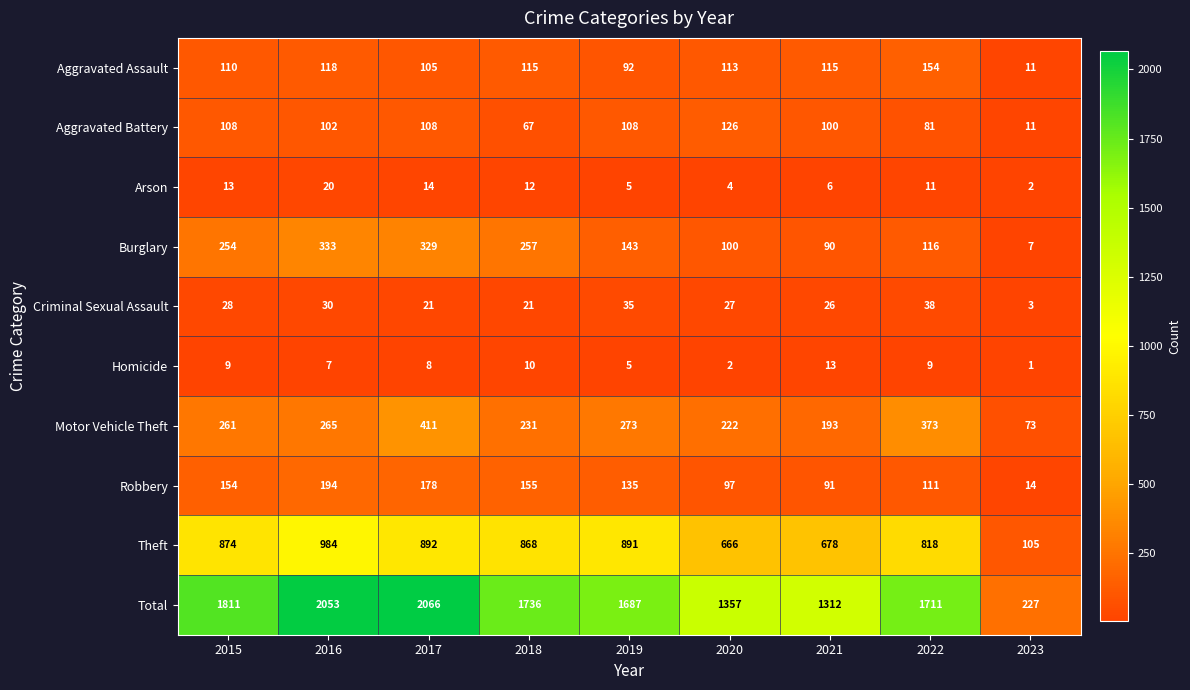

True or false: Total has a value of 1760 at 2021.

False